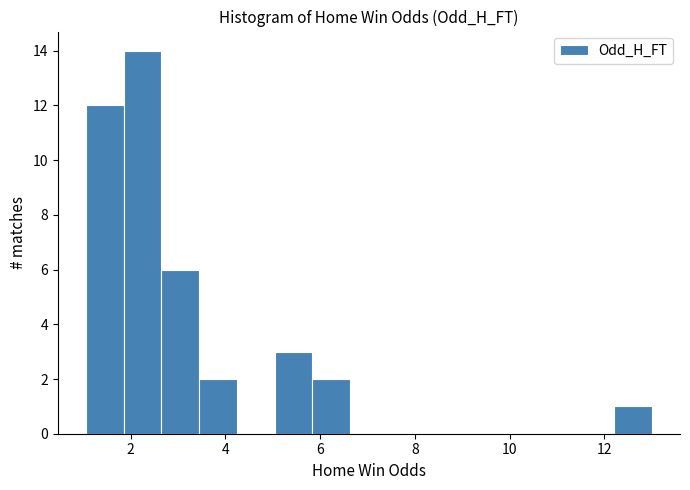

Read against the x-axis, roughly where is the centre of the tallest bar?

2.2